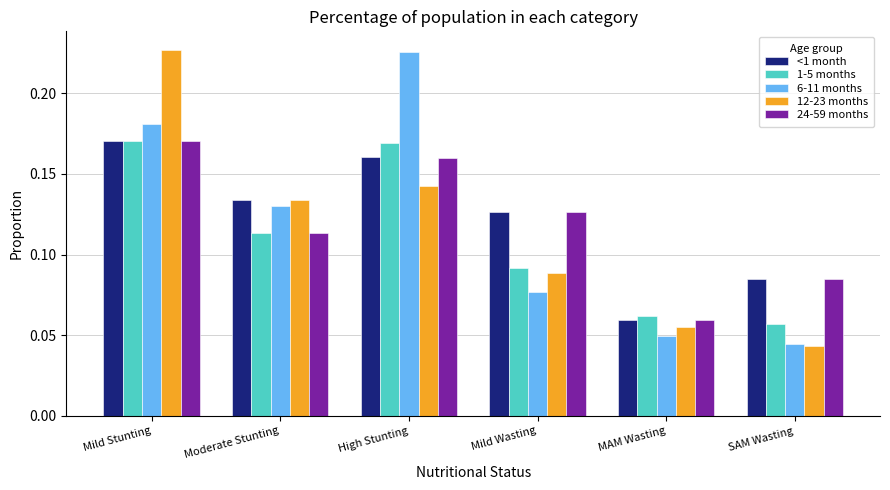

What position from the right is Moderate Stunting?

5